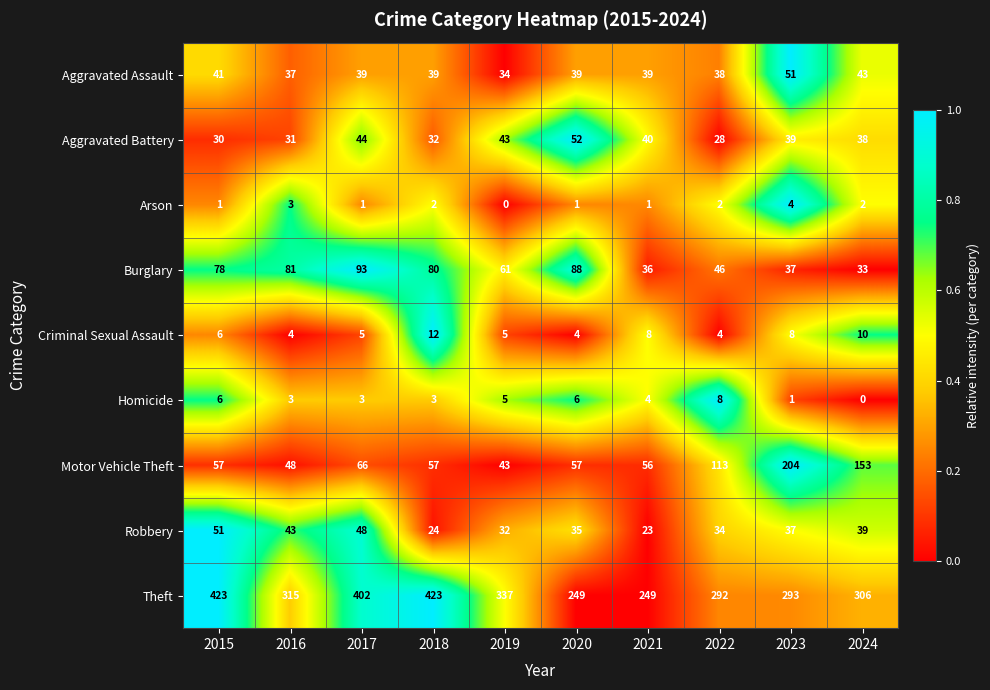

The value of Robbery at 2021 is 33. True or false?

False